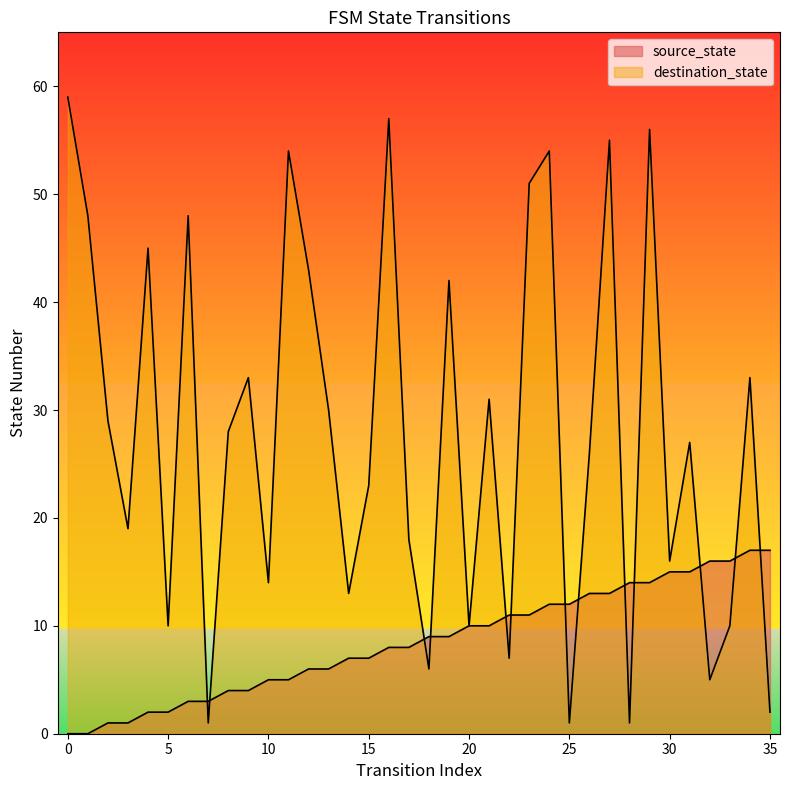

What is the average value of the destination_state series?

28